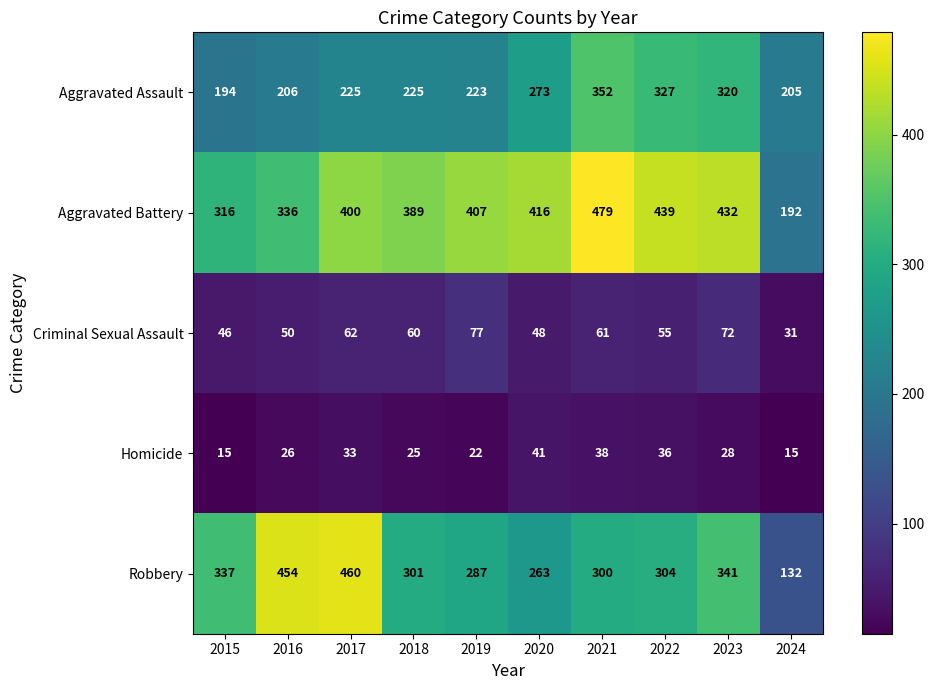

At which category is the sum across all series the highest?

2021